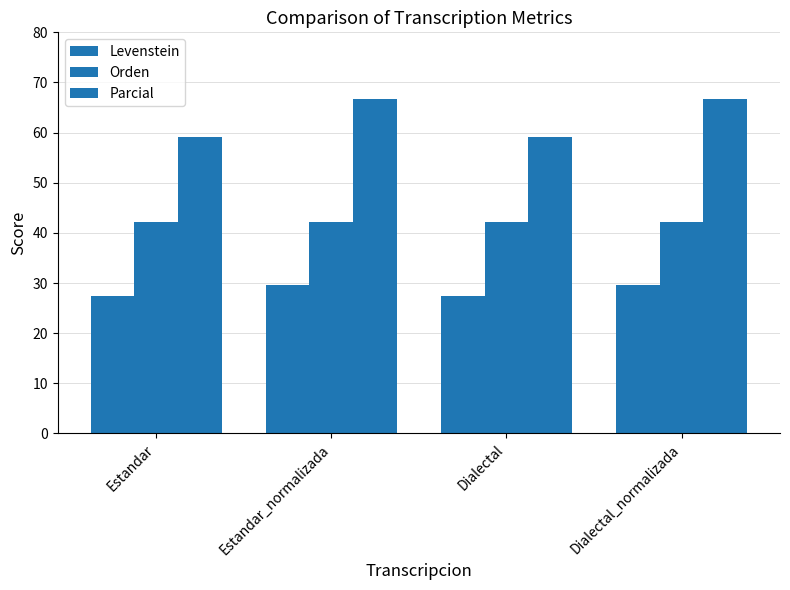

What is the lowest value of the Orden series?

42.3